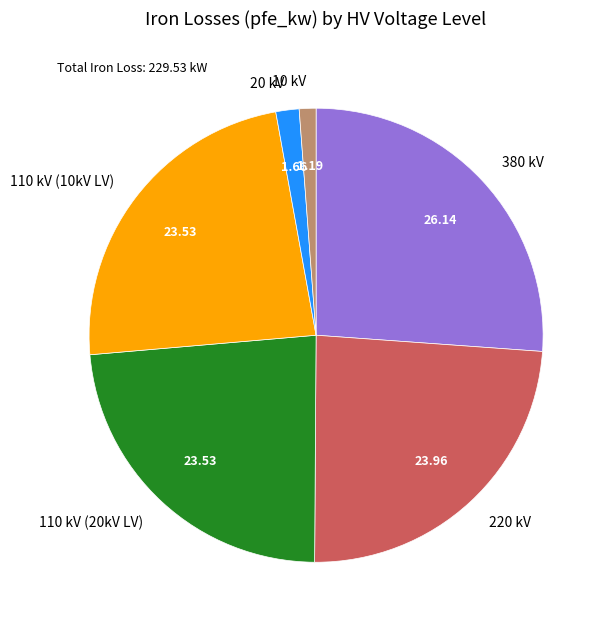

Which category has the biggest portion of the pie?

380 kV